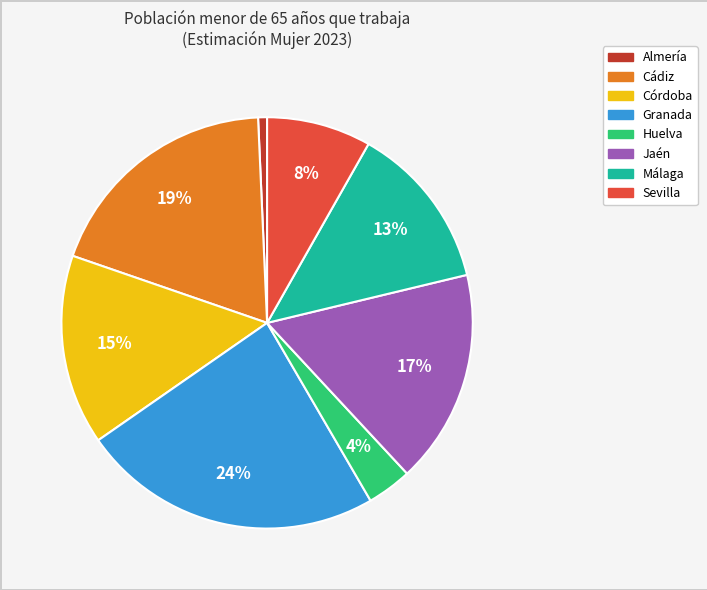

Rank the categories by value from lowest to highest.

Almería, Huelva, Sevilla, Málaga, Córdoba, Jaén, Cádiz, Granada